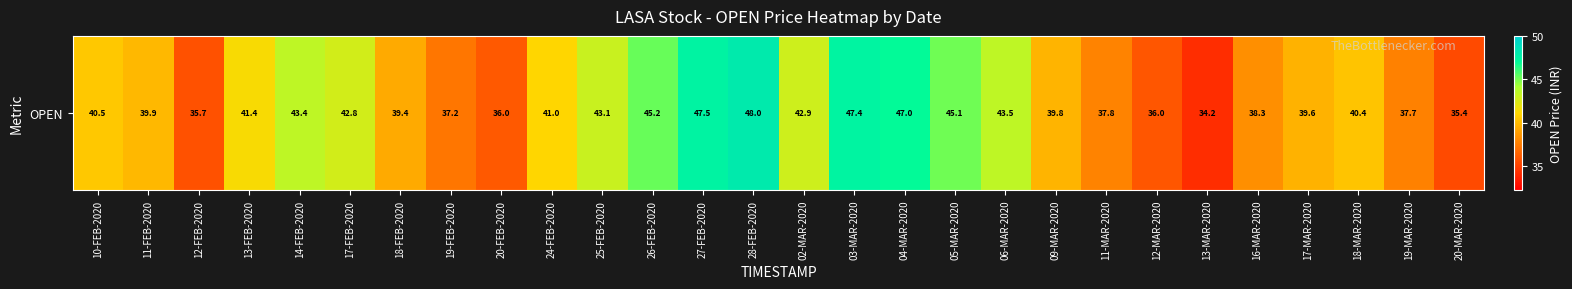

What is the difference between the values at 12-MAR-2020 and 28-FEB-2020?

12.0